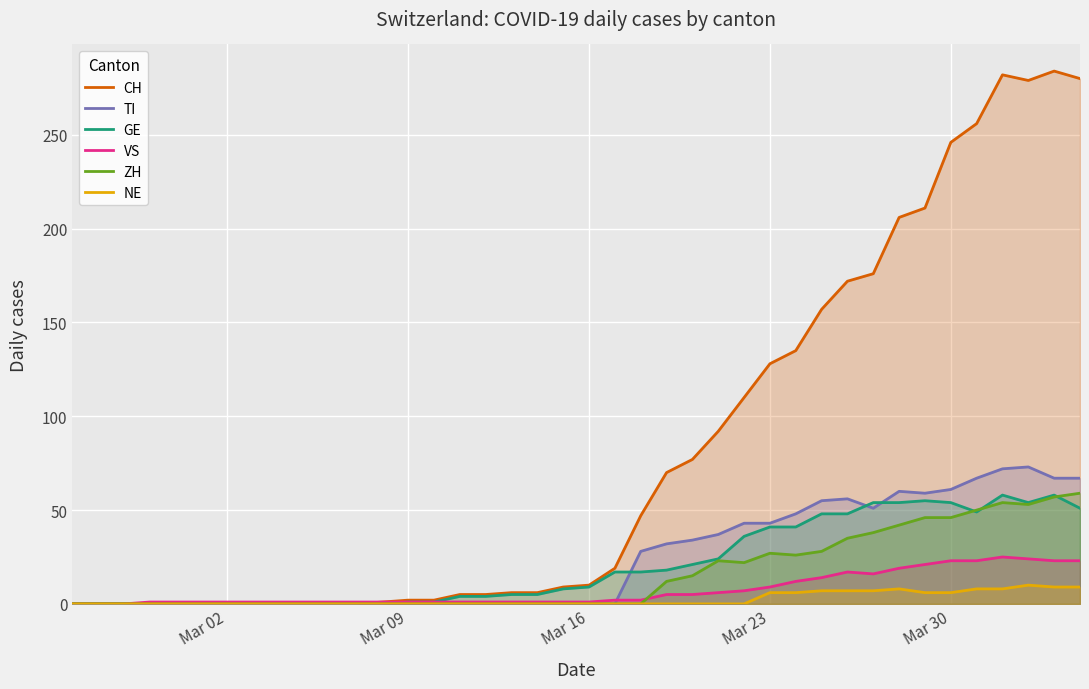

True or false: NE and VS cross at least once.

False